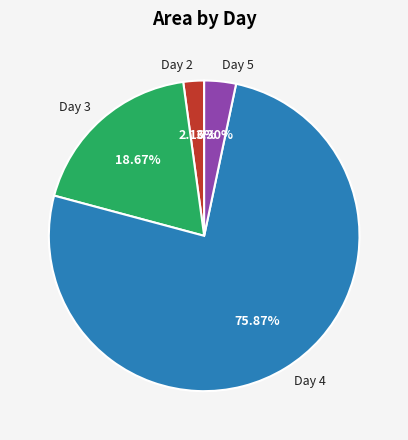

What is the largest slice in the pie chart?

Day 4